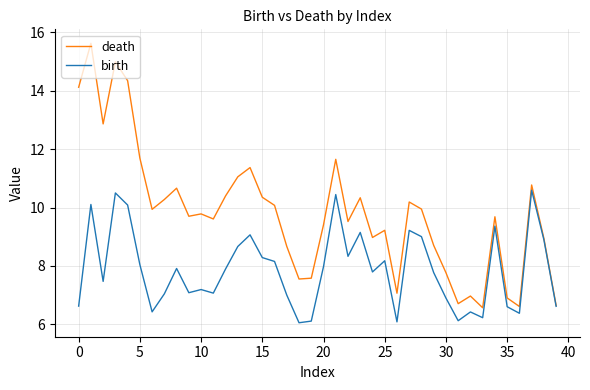

Which series has the largest total across all categories?

death